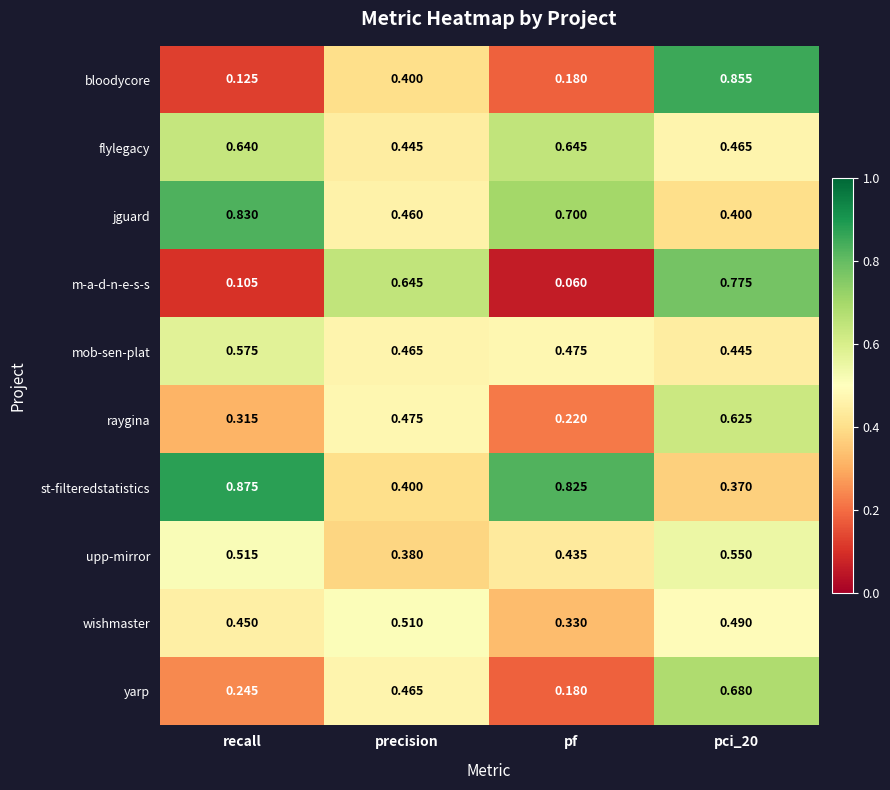

Rank the series by their maximum value, from highest to lowest.

st-filteredstatistics, bloodycore, jguard, m-a-d-n-e-s-s, yarp, flylegacy, raygina, mob-sen-plat, upp-mirror, wishmaster